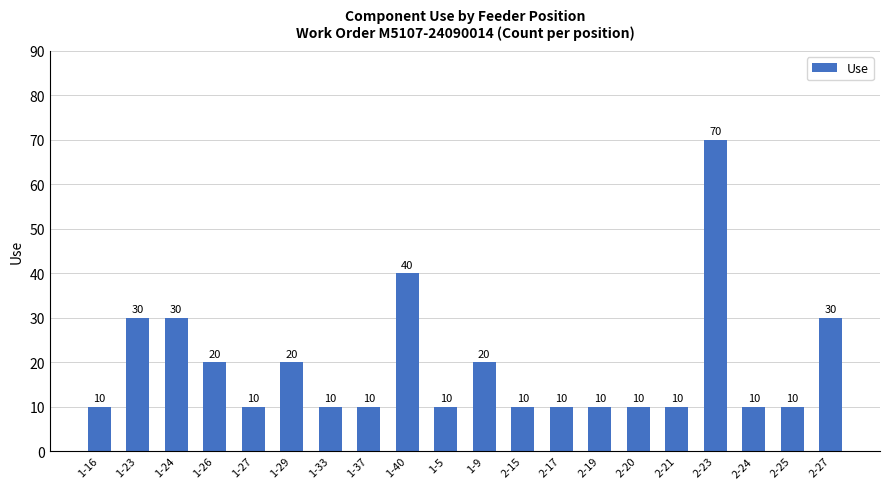

What is the sum of all values?

380